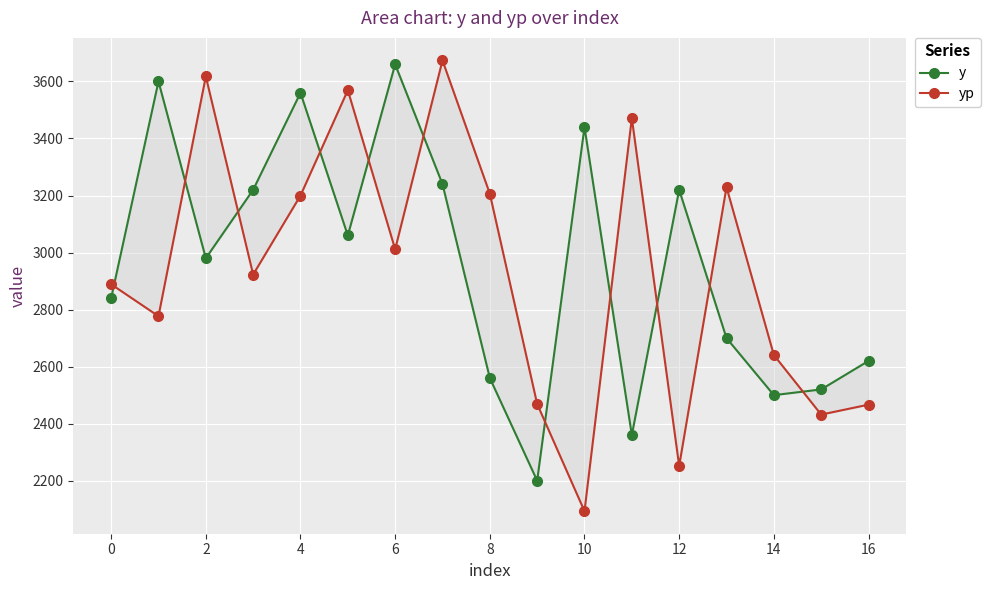

What is the highest value of the y series?

3660.0